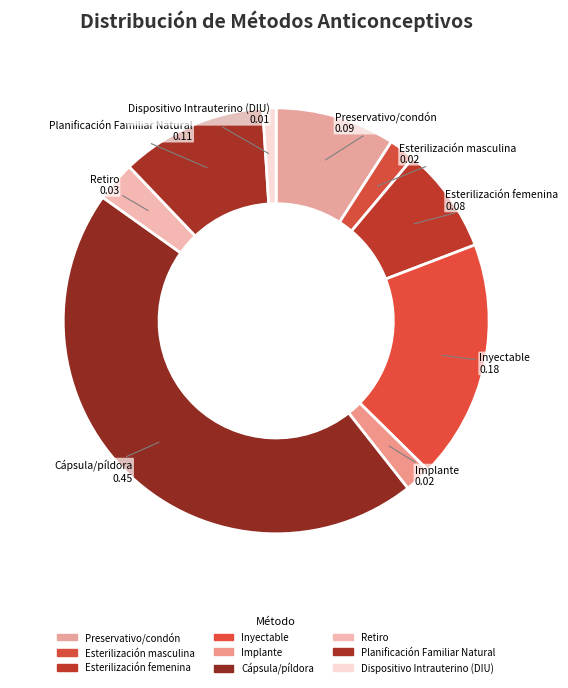

How many slices are in this pie chart?

9